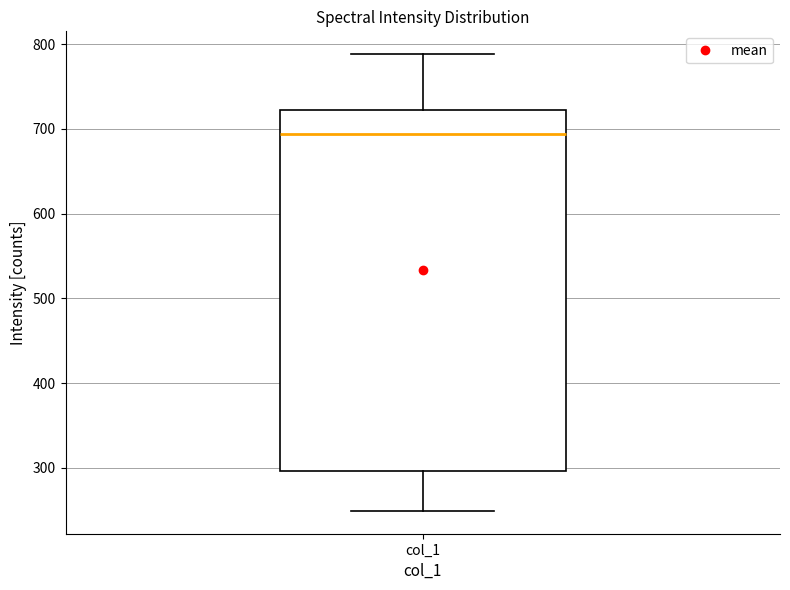

Where does the median line of the box for col_1 sit on the y-axis? The values are not printed on the chart, so give them approximately, as read against the axis.

690